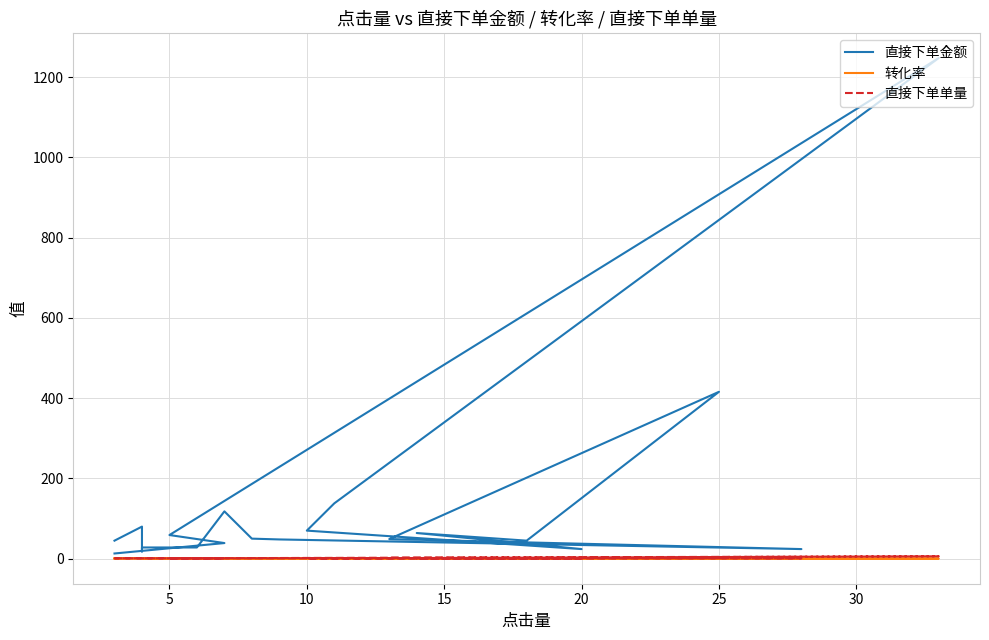

What are all the series names shown in the legend?

直接下单金额, 转化率, 直接下单单量